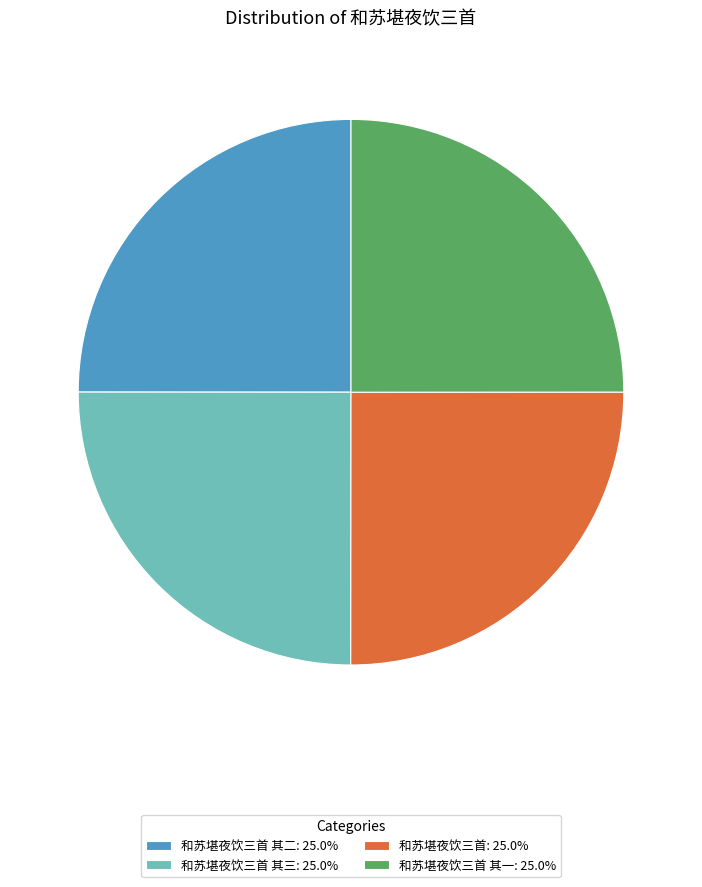

Does 和苏堪夜饮三首 其三: 25.0% account for over 50% of the chart?

No